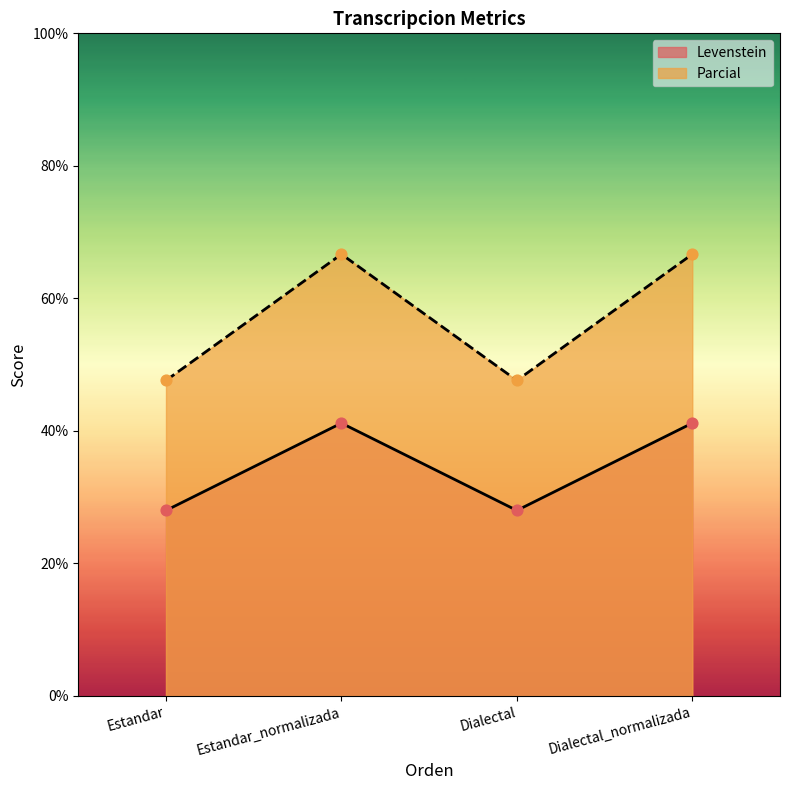

Is the value of Levenstein at Estandar greater than the value of Parcial at Dialectal?

No